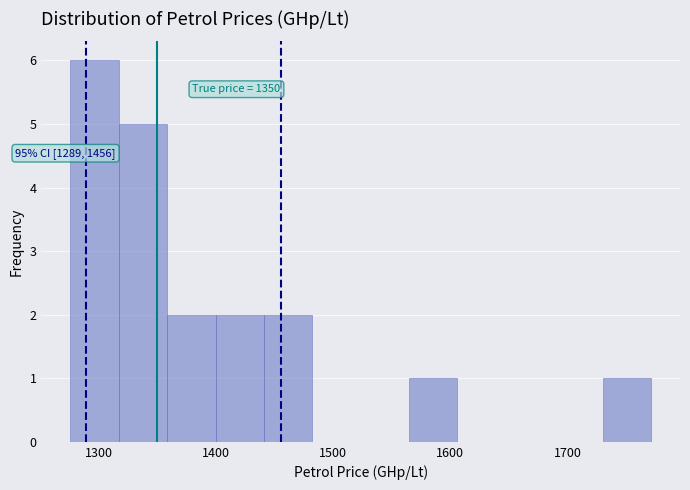

Which range on the x-axis has the tallest bar?

1280 to 1320